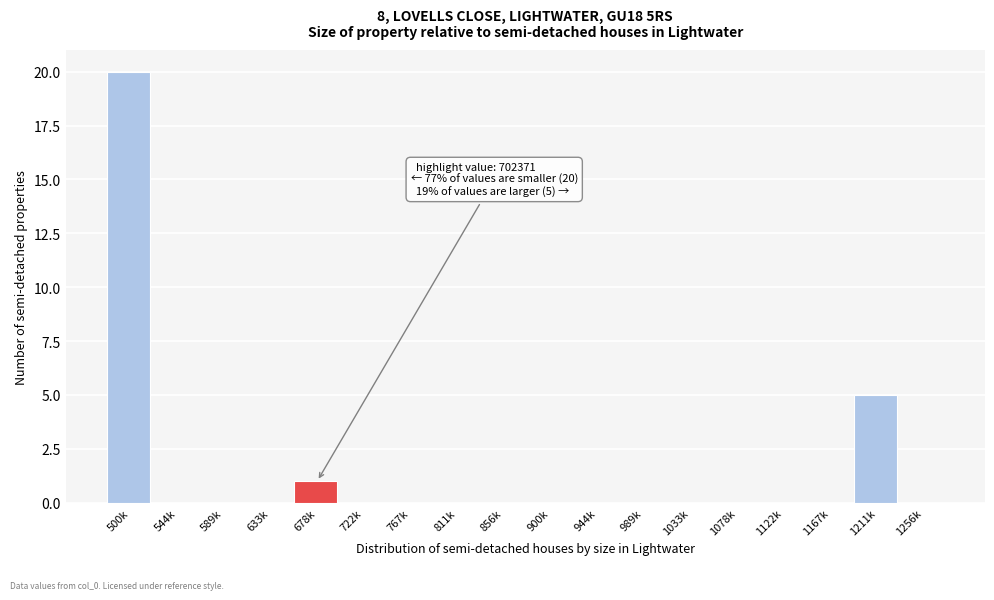

Reading left to right, transcribe all the data shown in this chart.

500k=20	544k=0	589k=0	633k=0	678k=1	722k=0	767k=0	811k=0	856k=0	900k=0	944k=0	989k=0	1033k=0	1078k=0	1122k=0	1167k=0	1211k=5	1256k=0